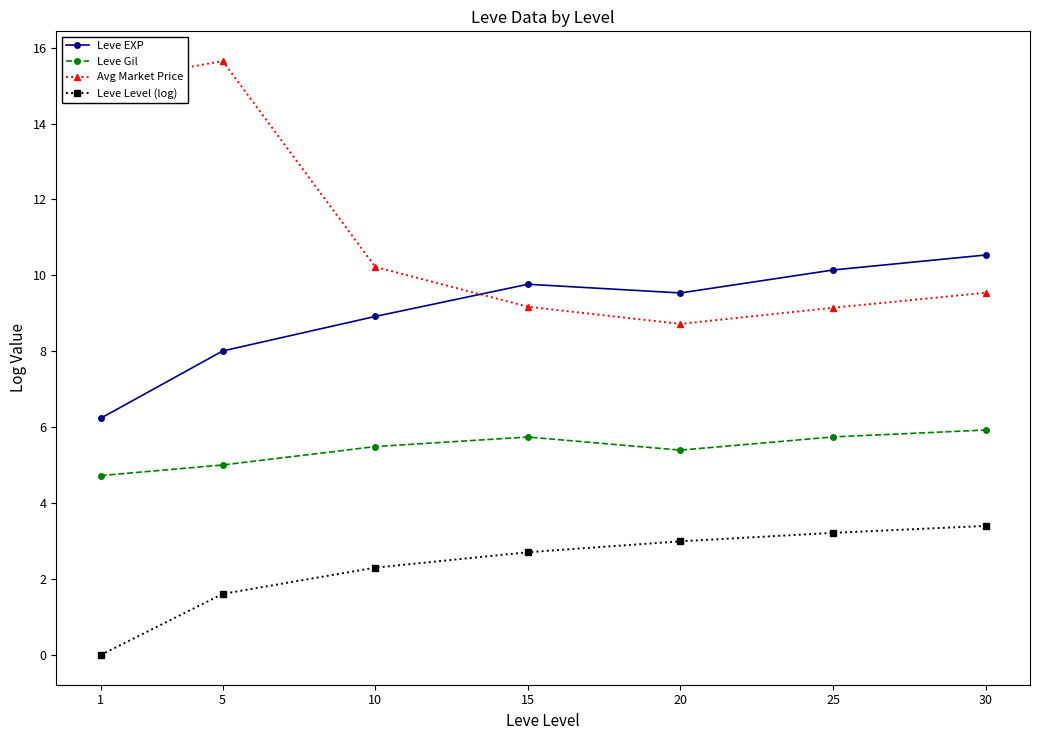

True or false: Leve Gil and Leve EXP cross at least once.

False